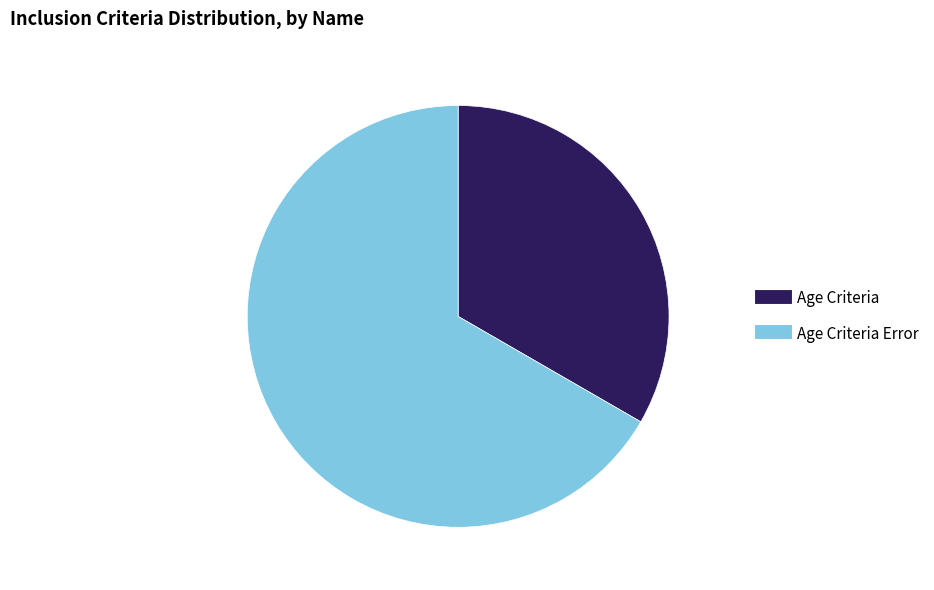

Is there a majority slice in this chart?

Yes